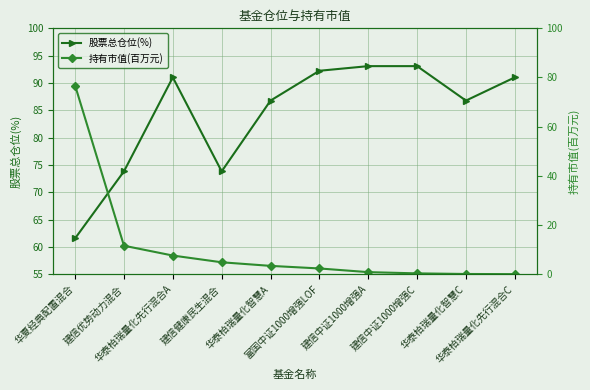

Between 建信健康民生混合 and 富国中证1000增强LOF, which series saw the biggest shift?

股票总仓位(%)